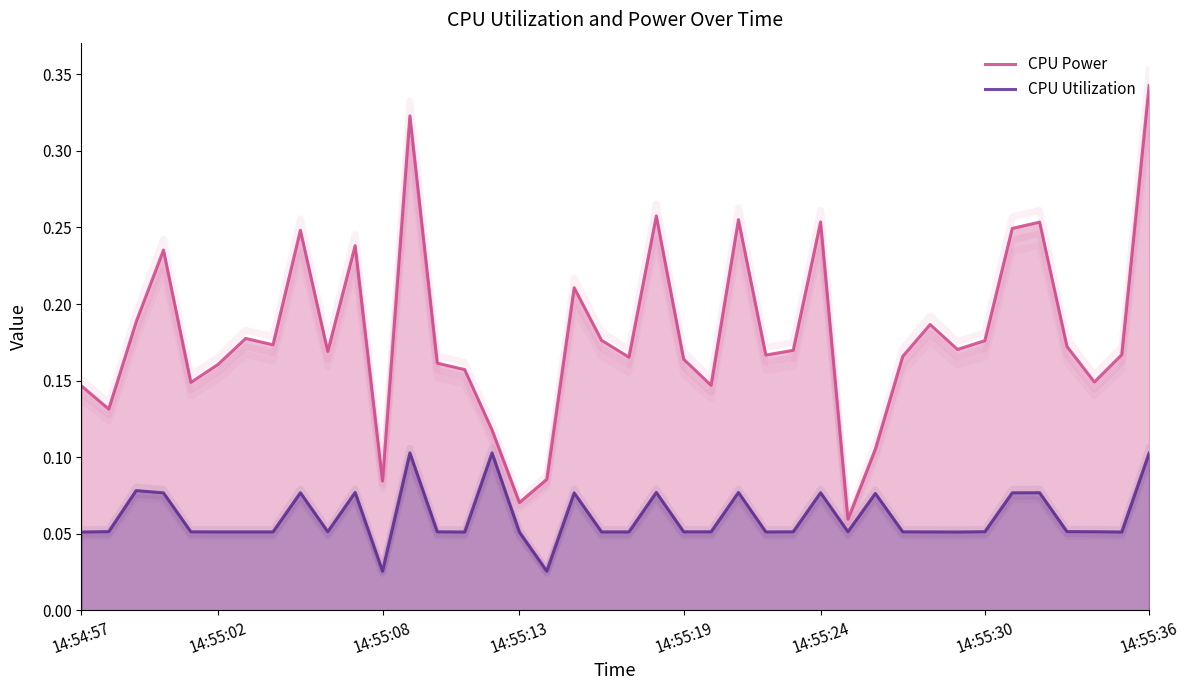

What is the sum of all CPU Power values?

7.2